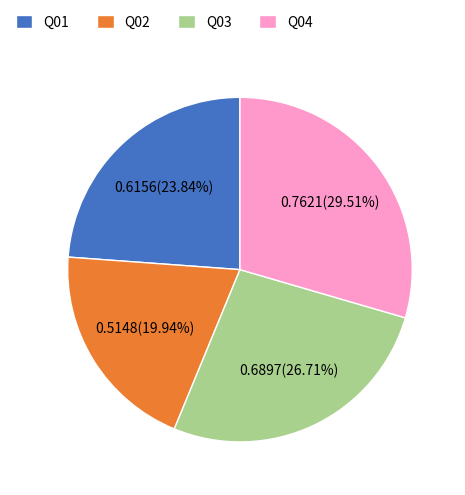

Which category has the smallest portion of the pie?

Q02